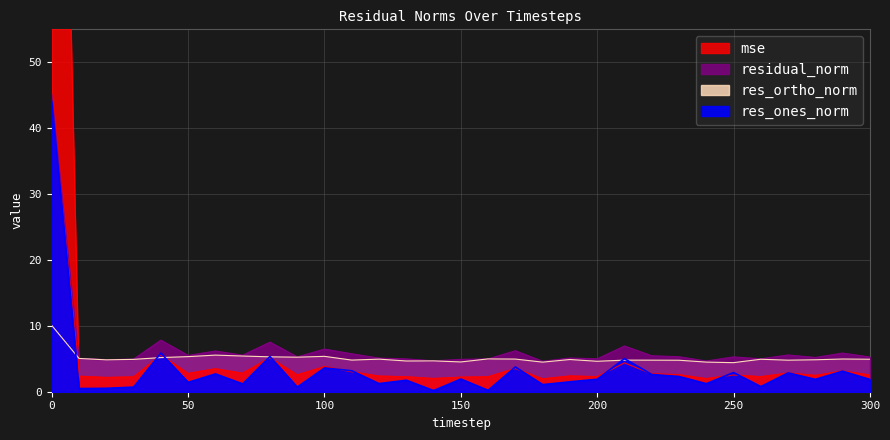

What is the difference between the res_ones_norm values at 210 and 50?

3.6